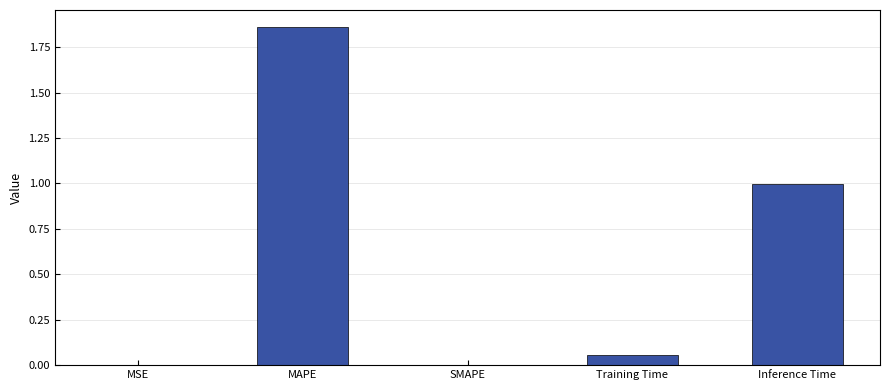

Between Inference Time and Training Time, which is larger?

Inference Time